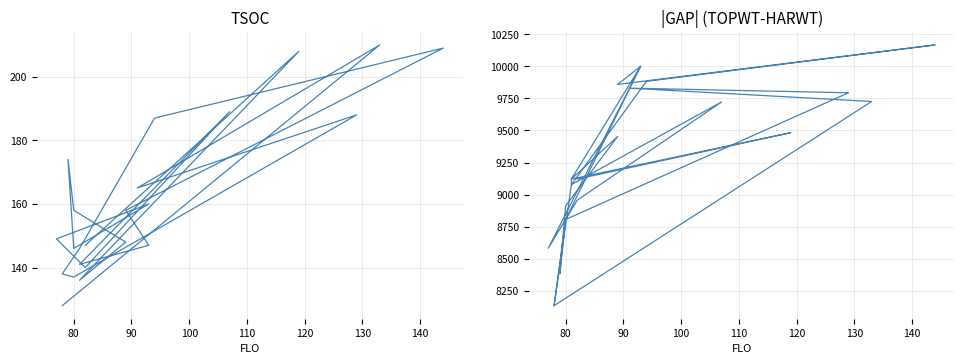

What is the smallest value displayed?

128